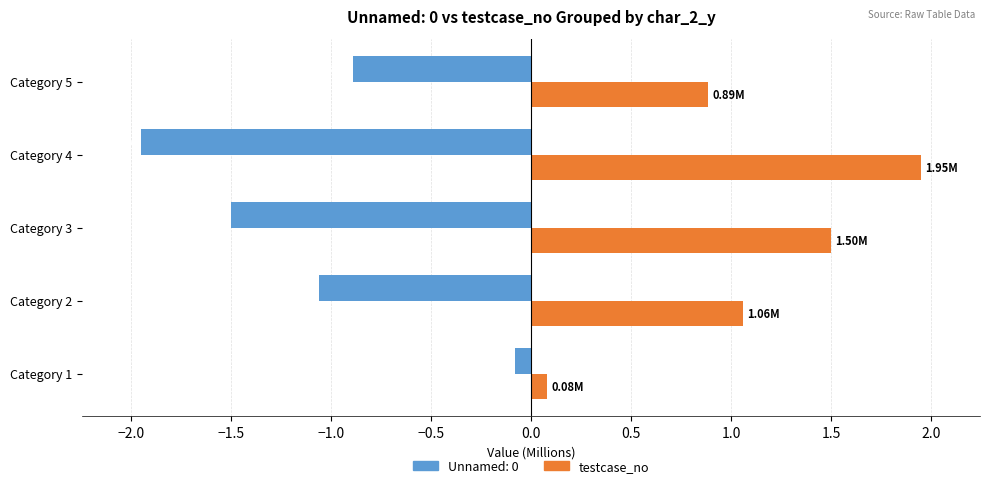

List the series in order of their overall mean, highest first.

testcase_no, Unnamed: 0